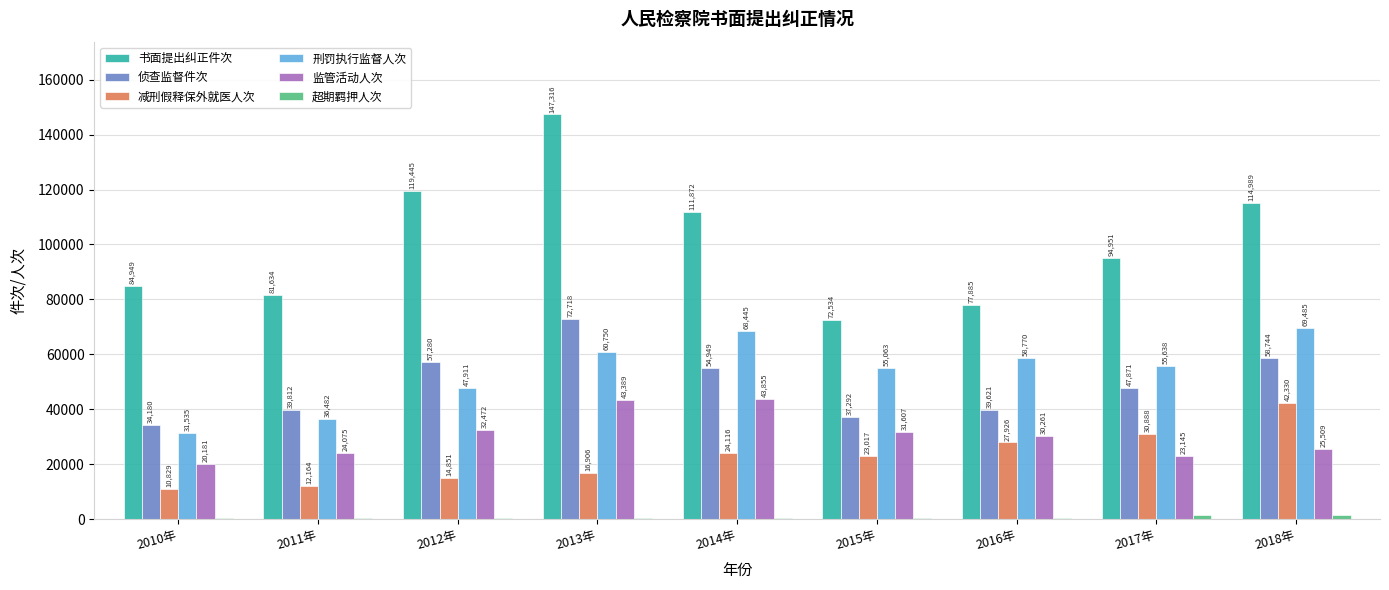

The 侦查监督件次 series shows 104849 at 2013年. True or false?

False